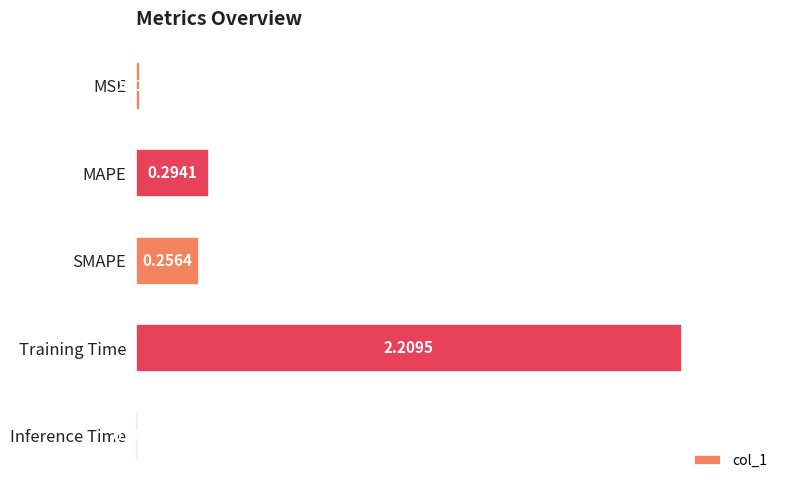

Between SMAPE and MSE, which is larger?

SMAPE